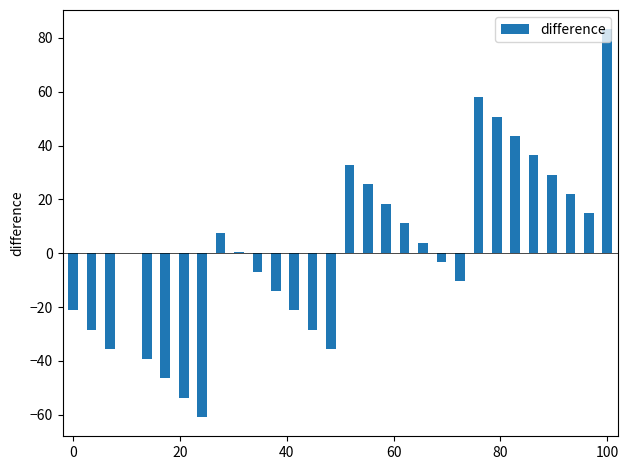

Does the chart contain stacked bars?

No